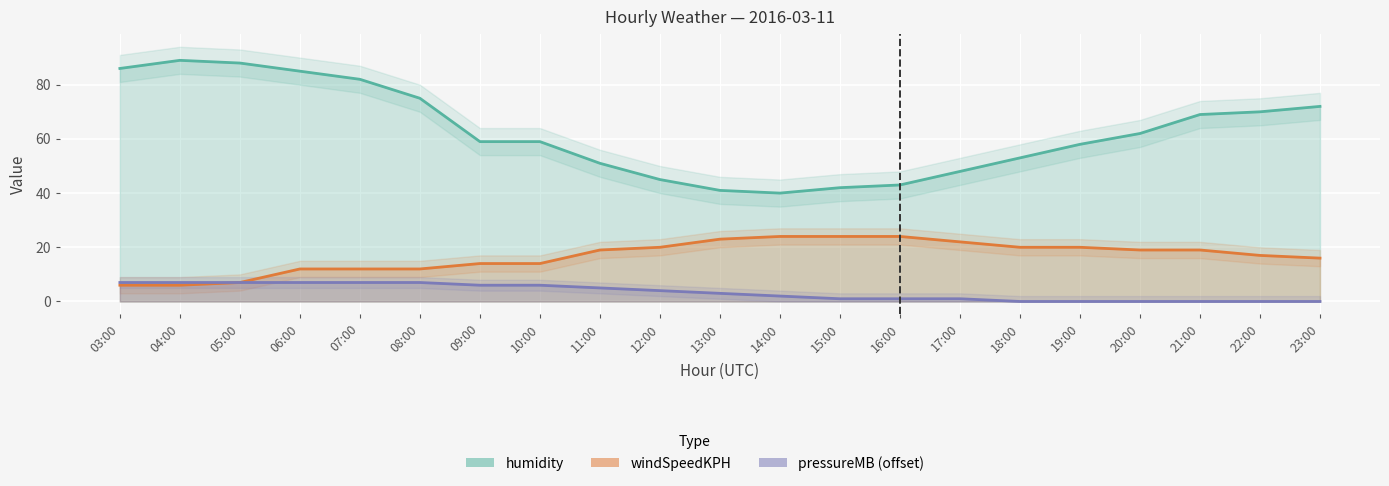

What is the difference between the second highest and minimum values in the pressureMB (offset) series?

7